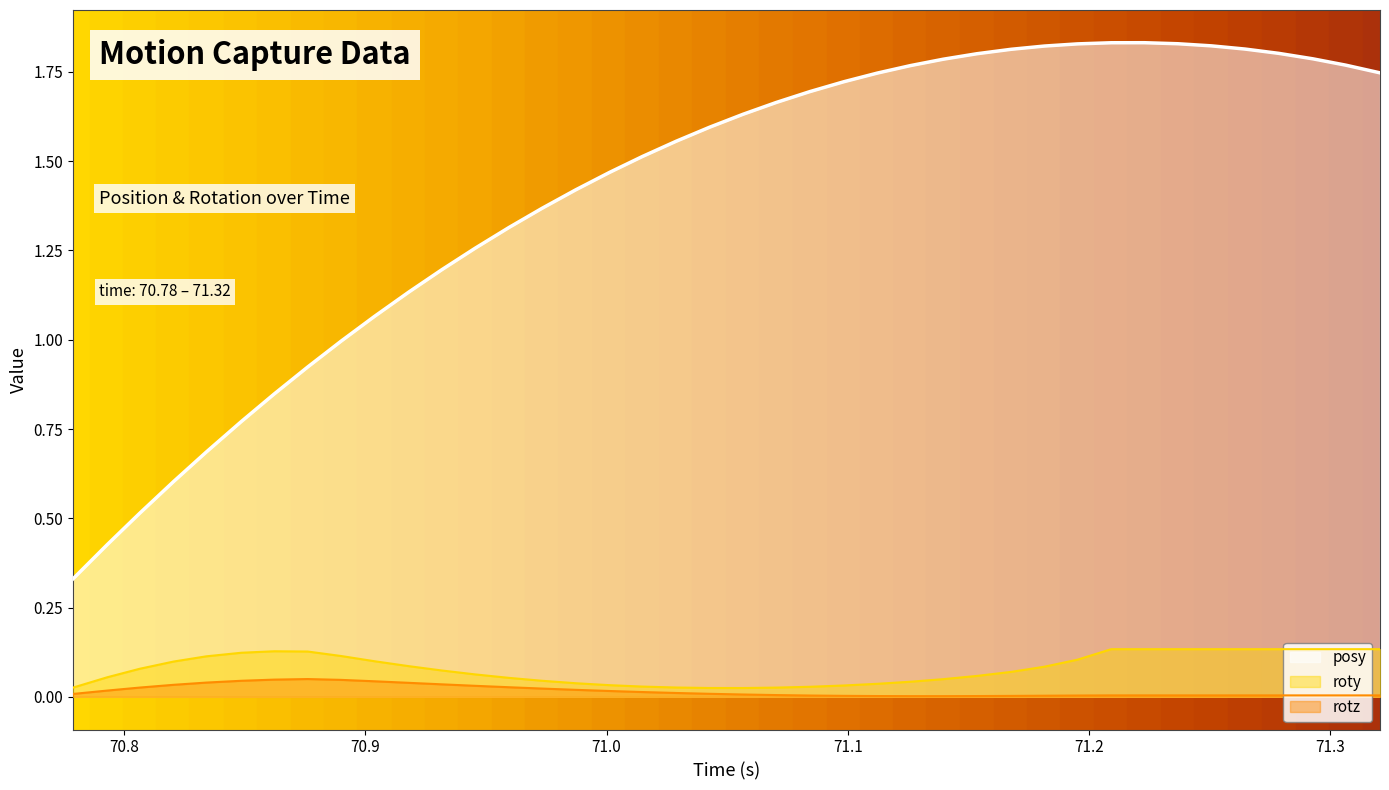

Which series has the largest total across all categories?

posy